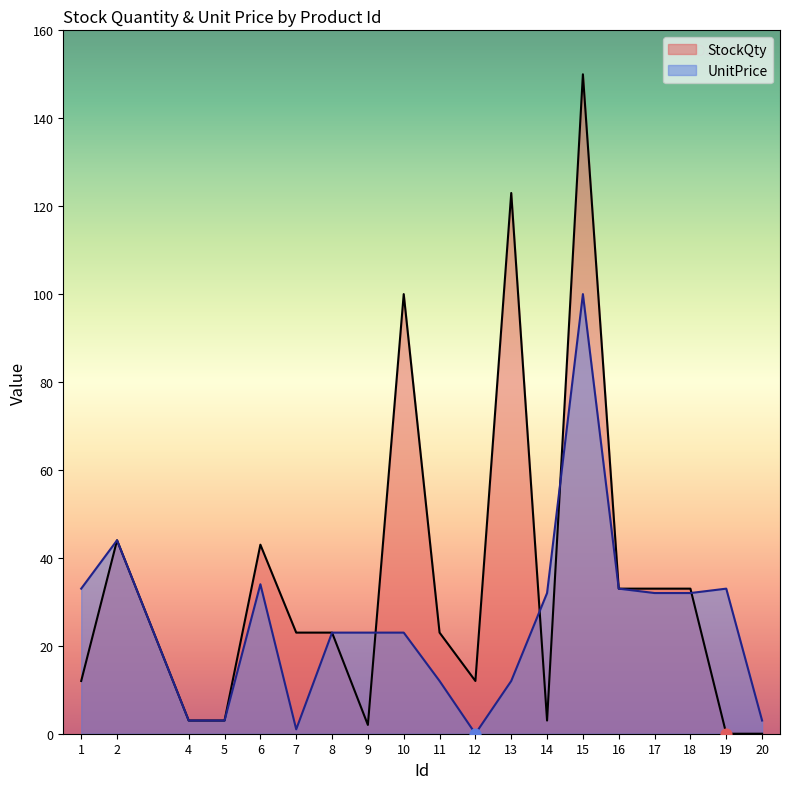

Approximately how many times larger is the value at 10 compared to 17?

0.7